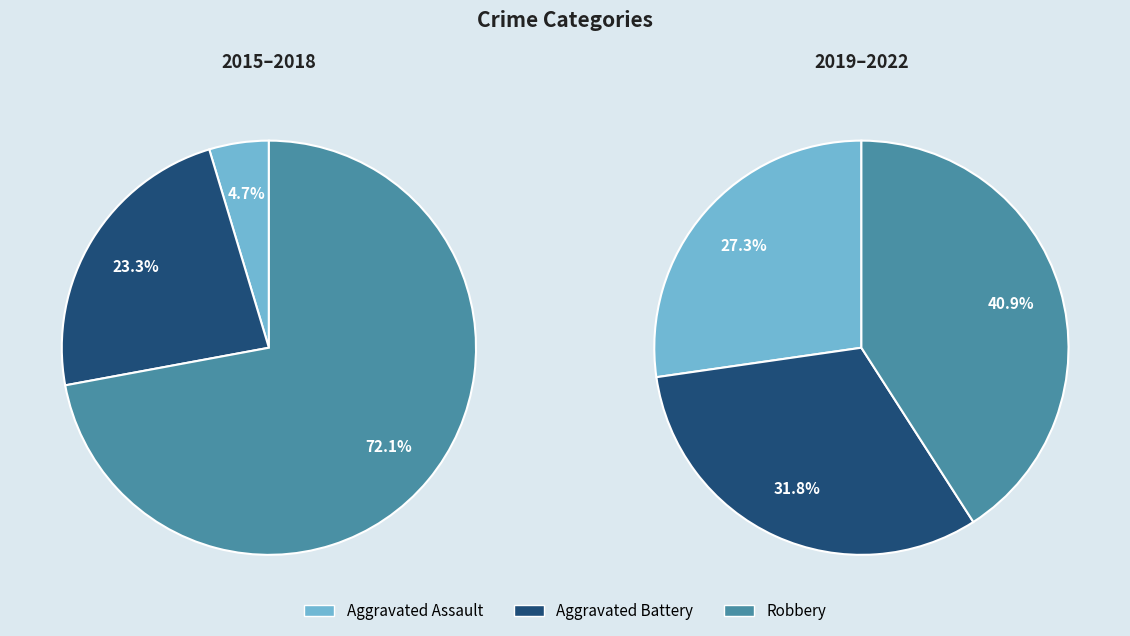

Which series changed the most between 2016 and 2022?

Robbery